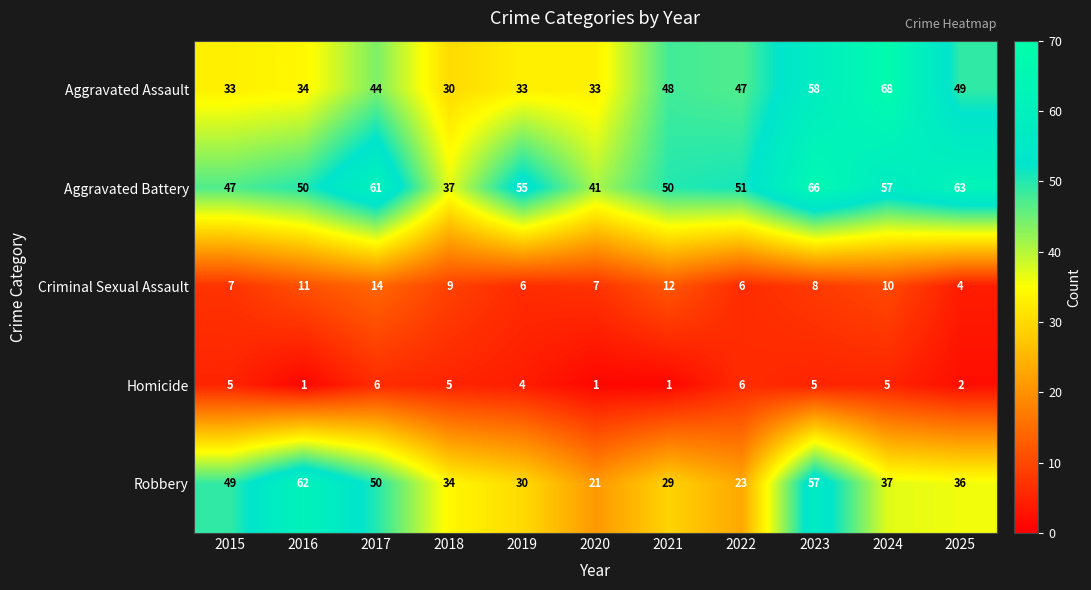

What is the difference between the maximum and minimum values in the Homicide series?

5